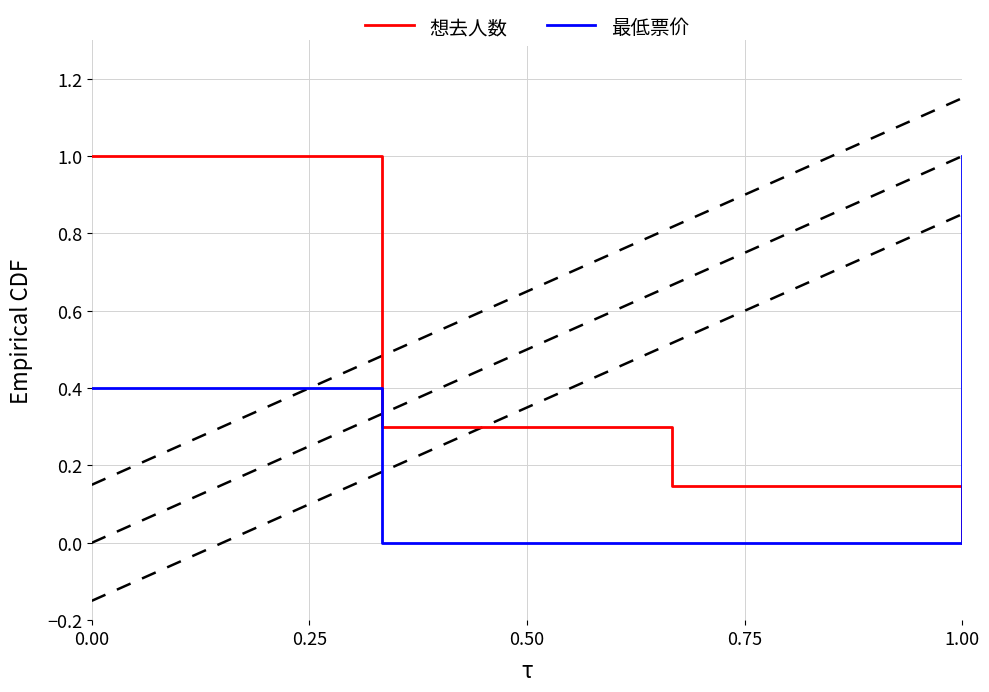

The 想去人数 series shows 1.5 at 0.00. True or false?

False